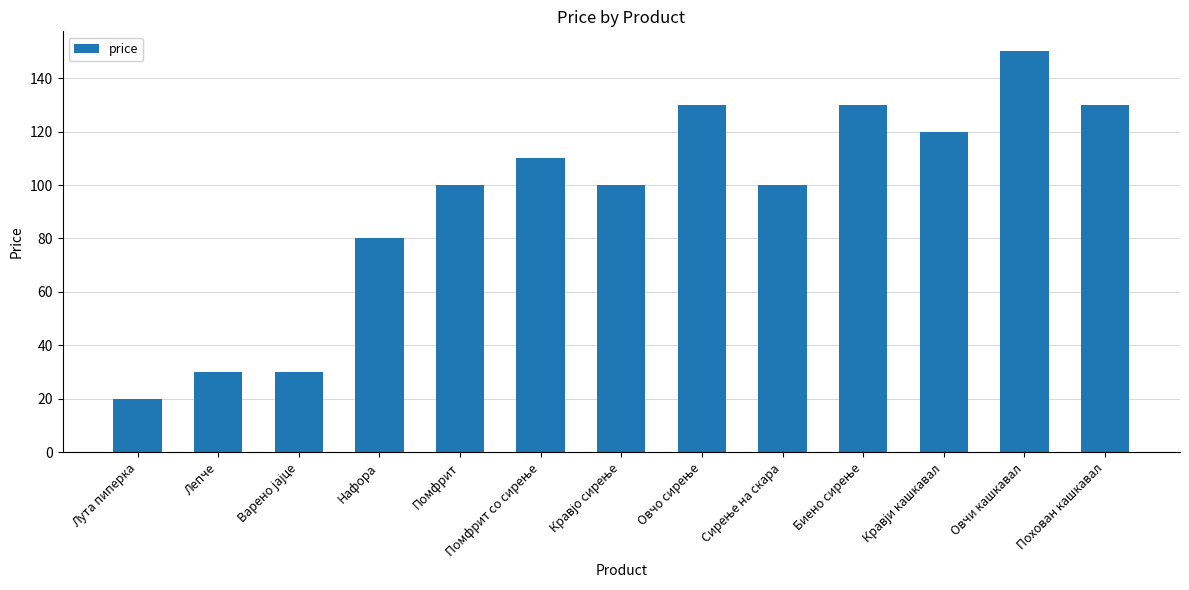

Reading left to right, list all the values displayed in this chart.

20	30	30	80	100	110	100	130	100	130	120	150	130